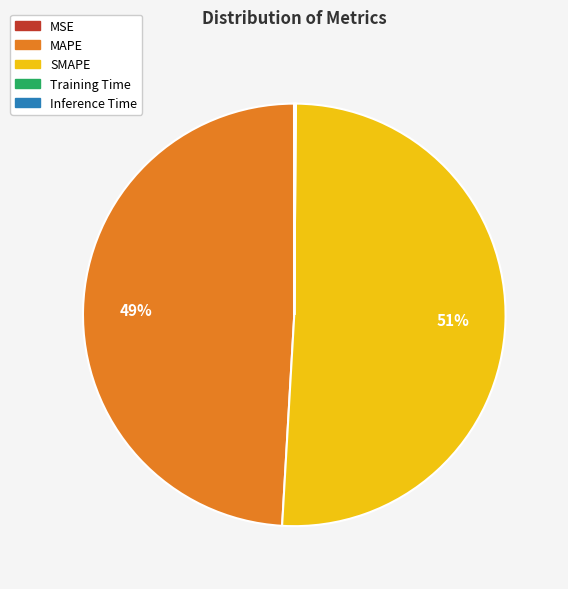

What percentage is the MAPE slice, to the nearest percent?

49%